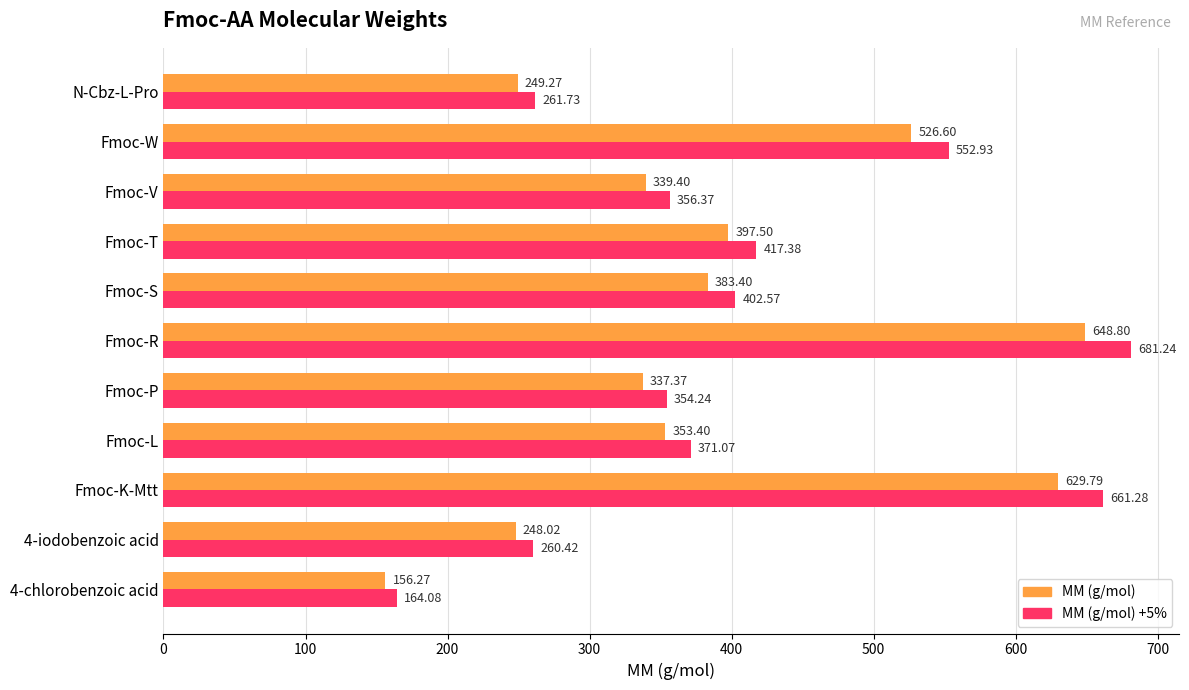

Which category has the highest value in the MM (g/mol) +5% series?

Fmoc-R